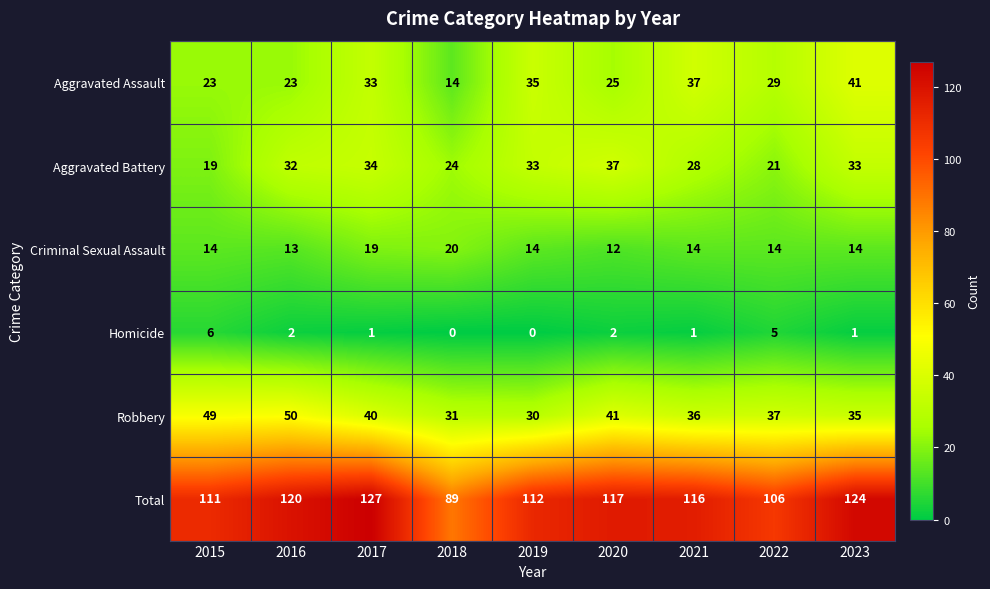

At which label is Robbery closest to 40?

2017